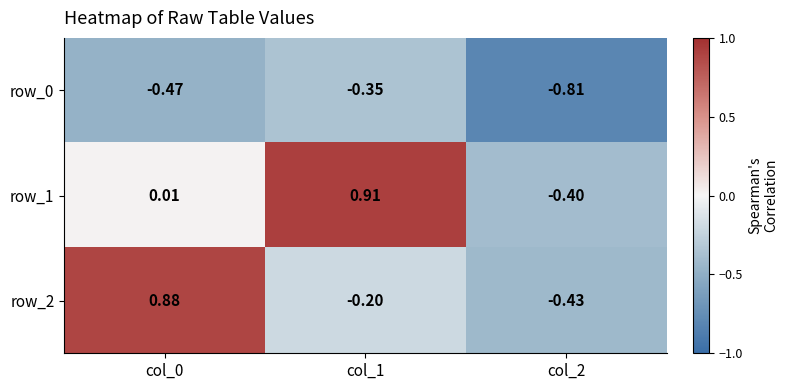

Is the value of row_1 at col_2 greater than the value of row_0 at col_1?

No